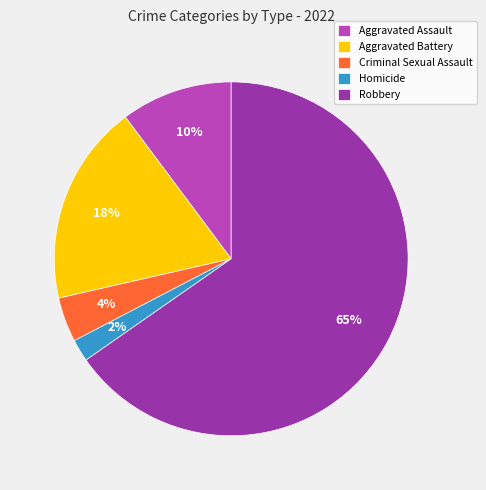

What percentage is the Homicide slice, to the nearest percent?

2%